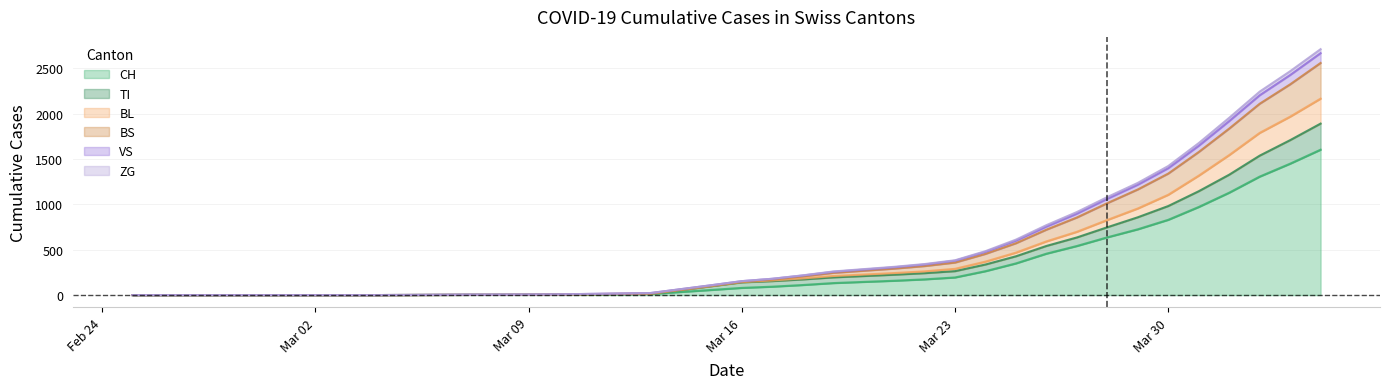

What is the greatest value displayed?

2712.3